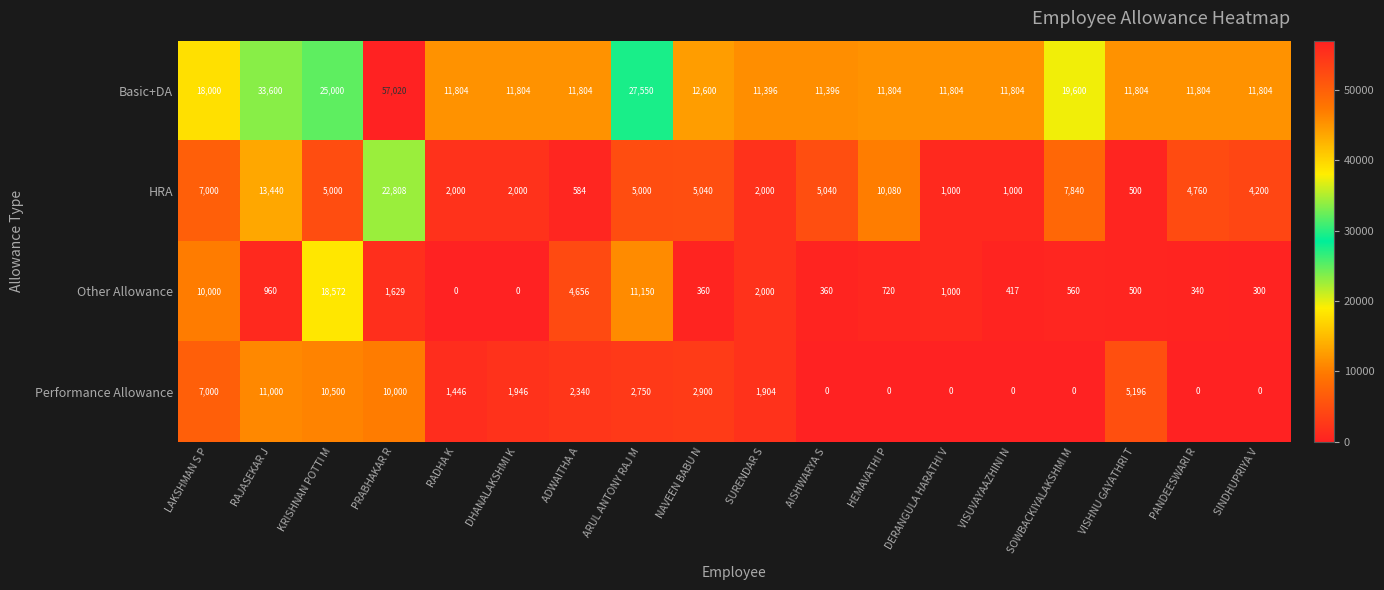

At ARUL ANTONY RAJ M, list the series in order from smallest to largest.

Performance Allowance, HRA, Other Allowance, Basic+DA